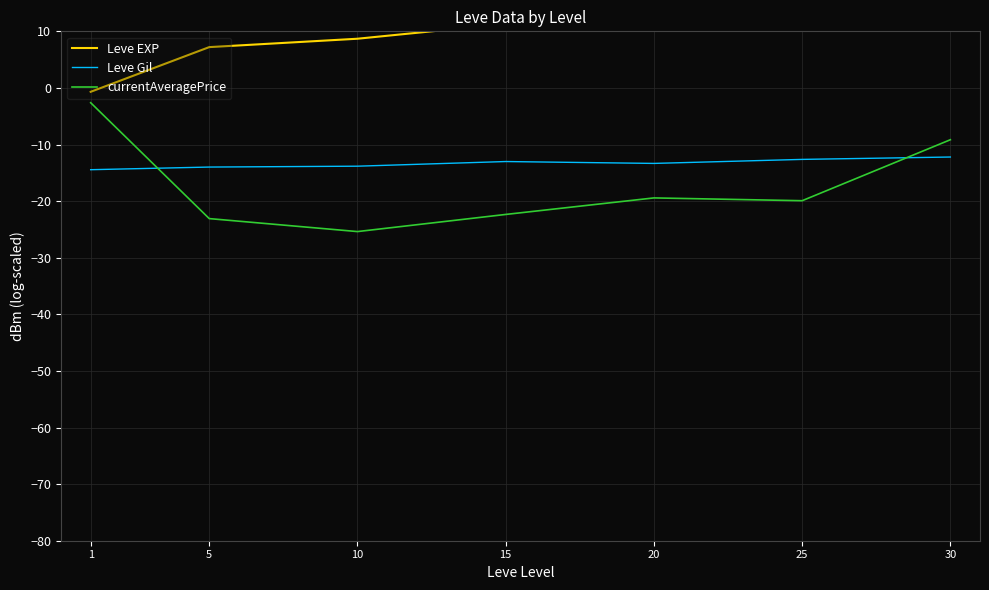

What is the sum of the Leve EXP values at 10 and 30?

25.1